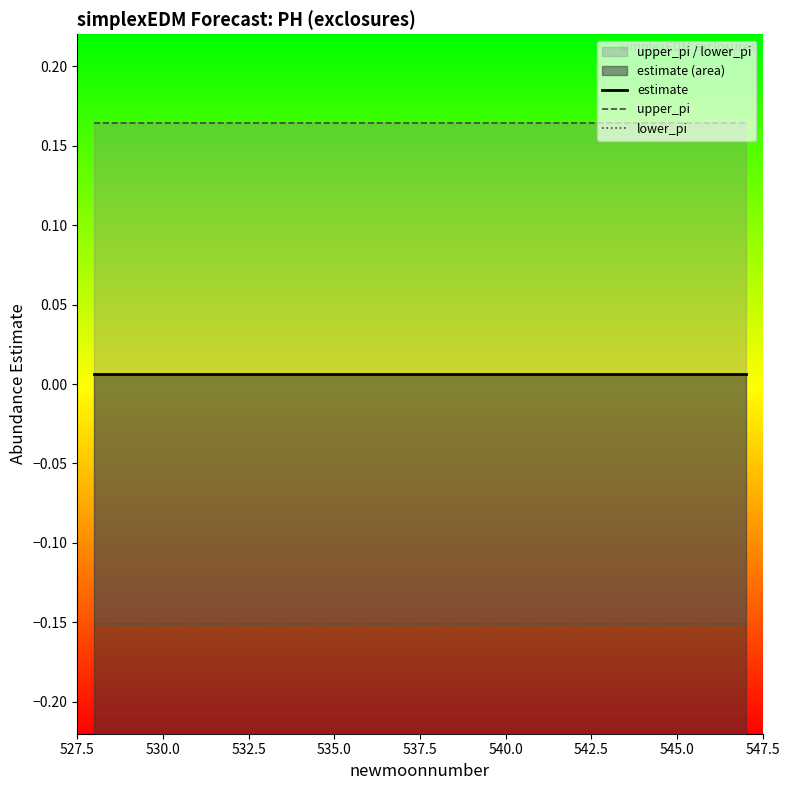

True or false: upper_pi and estimate cross at least once.

False